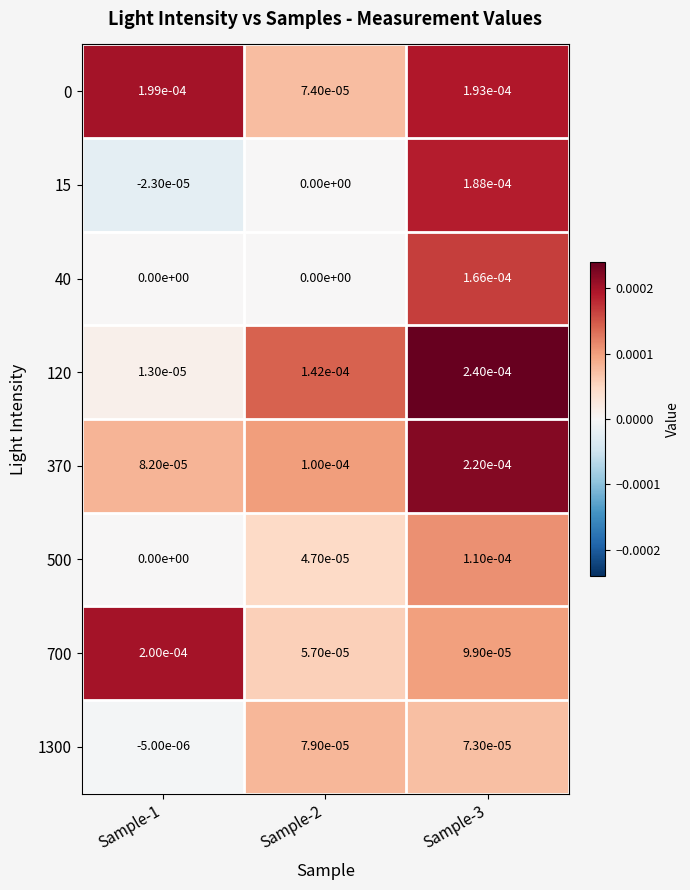

At which category is the sum across all series the highest?

Sample-3